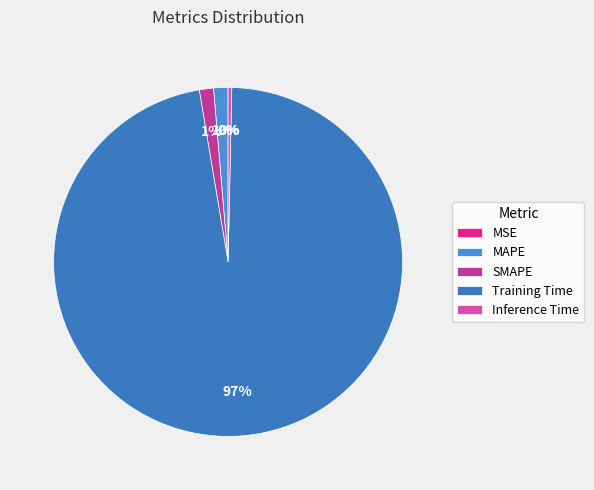

Which category has the biggest portion of the pie?

Training Time